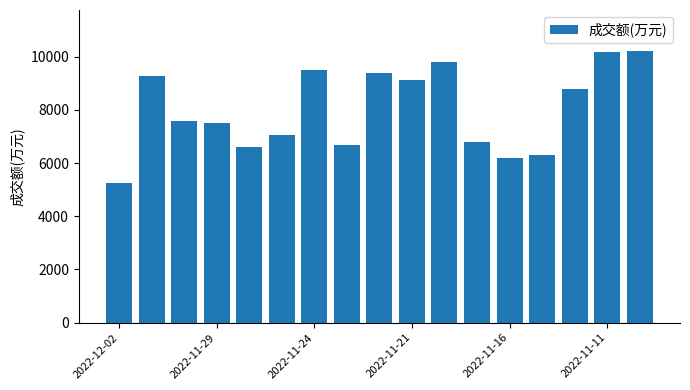

What is the value of the 17th bar from the left?

10219